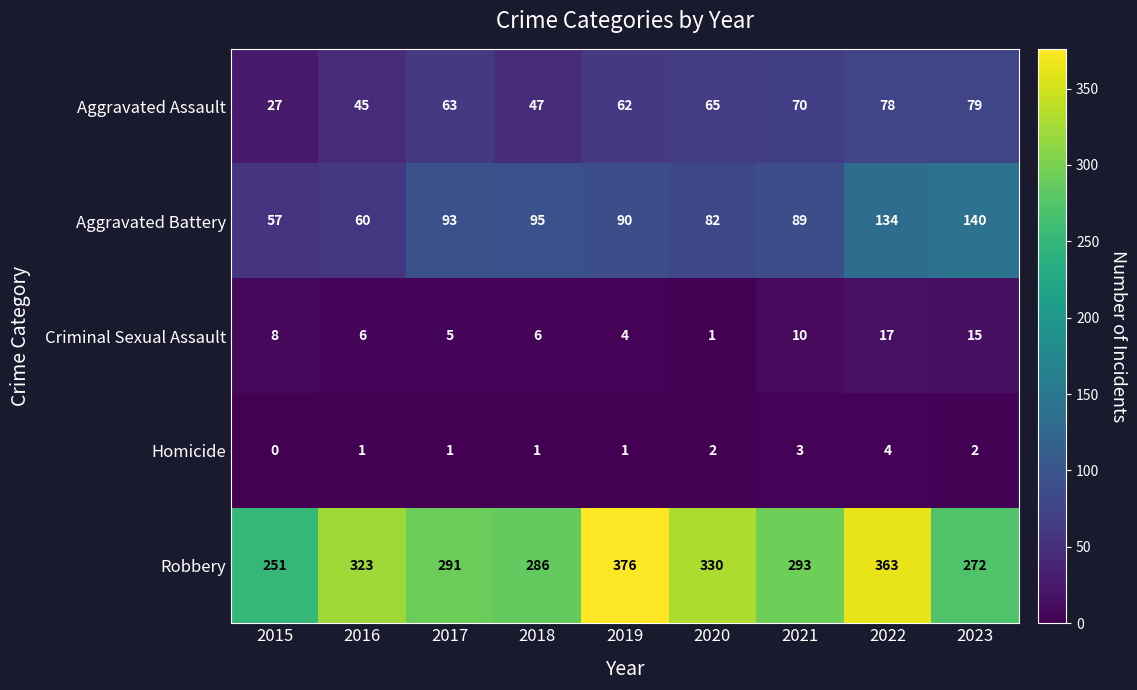

At which category is the sum across all series the highest?

2022